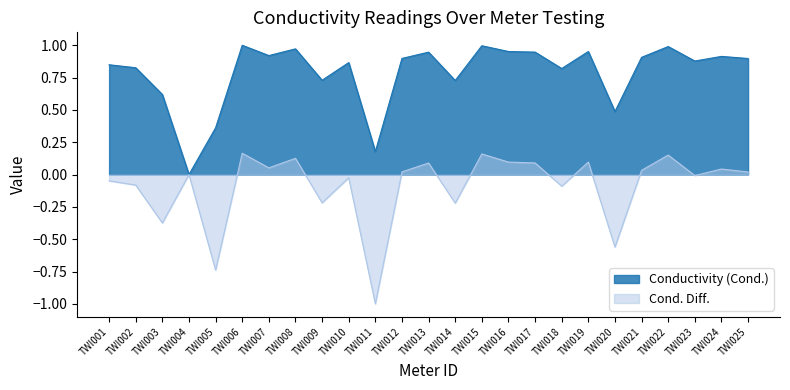

True or false: Cond. Diff. and Conductivity (Cond.) cross at least once.

False